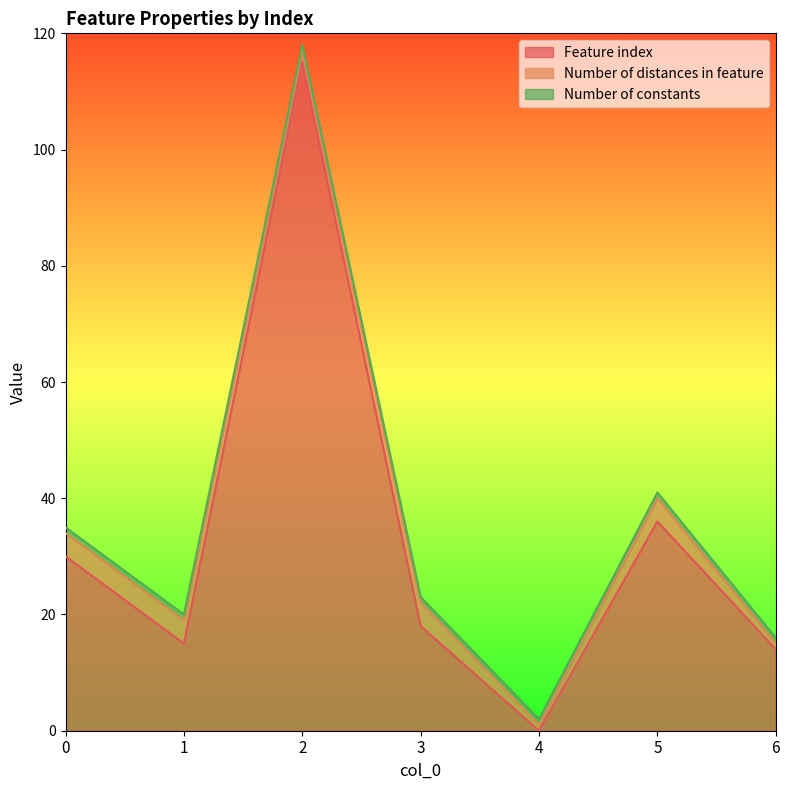

How many lines are shown in the chart?

3